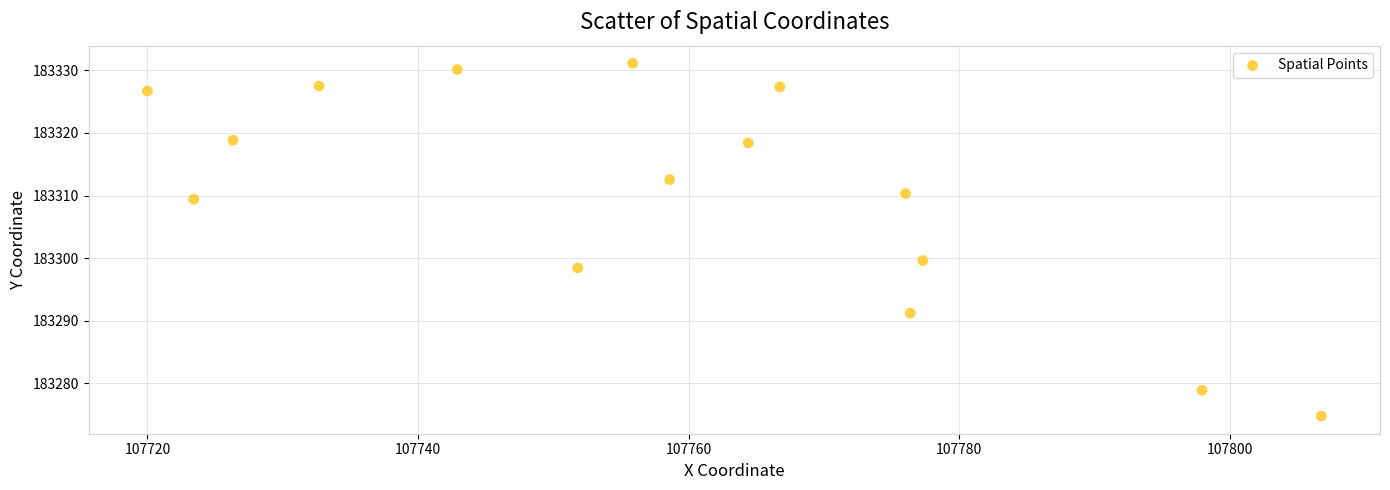

What Y value in the scatter plot is closest to 183302?

183299.6